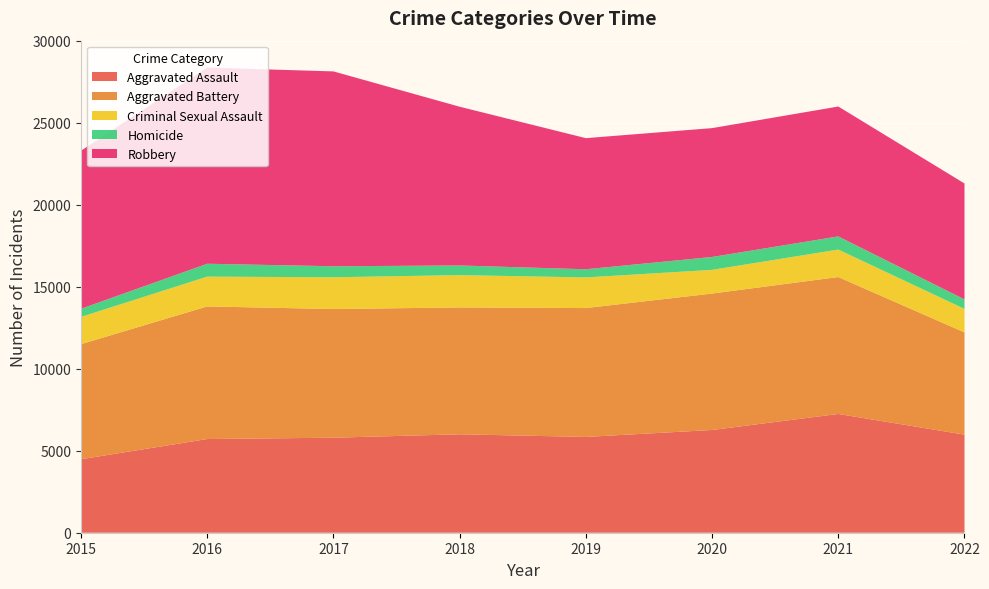

Reading right to left, extract all data points from this chart.

Aggravated Assault: 2022=5980	2021=7241	2020=6263	2019=5840	2018=6001	2017=5793	2016=5712	2015=4480
Aggravated Battery: 2022=6233	2021=8348	2020=8319	2019=7857	2018=7735	2017=7845	2016=8085	2015=7018
Criminal Sexual Assault: 2022=1433	2021=1674	2020=1444	2019=1868	2018=1969	2017=1936	2016=1816	2015=1660
Homicide: 2022=580	2021=803	2020=787	2019=498	2018=589	2017=672	2016=786	2015=496
Robbery: 2022=7067	2021=7919	2020=7855	2019=7994	2018=9679	2017=11880	2016=11960	2015=9638